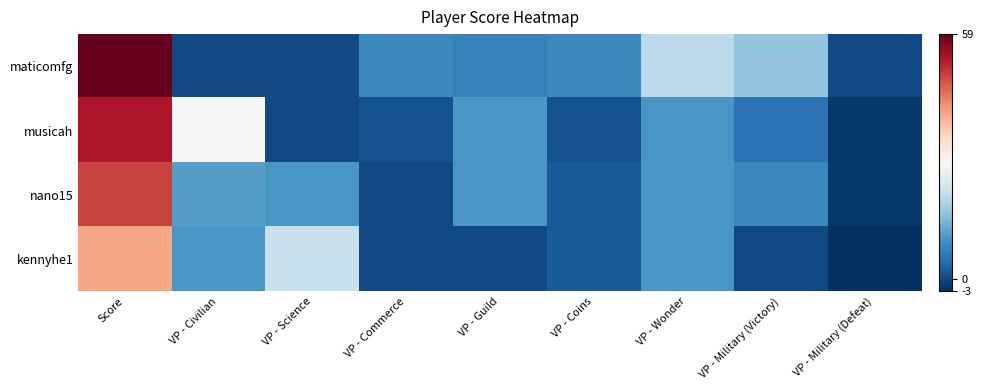

What is the greatest value displayed?

59